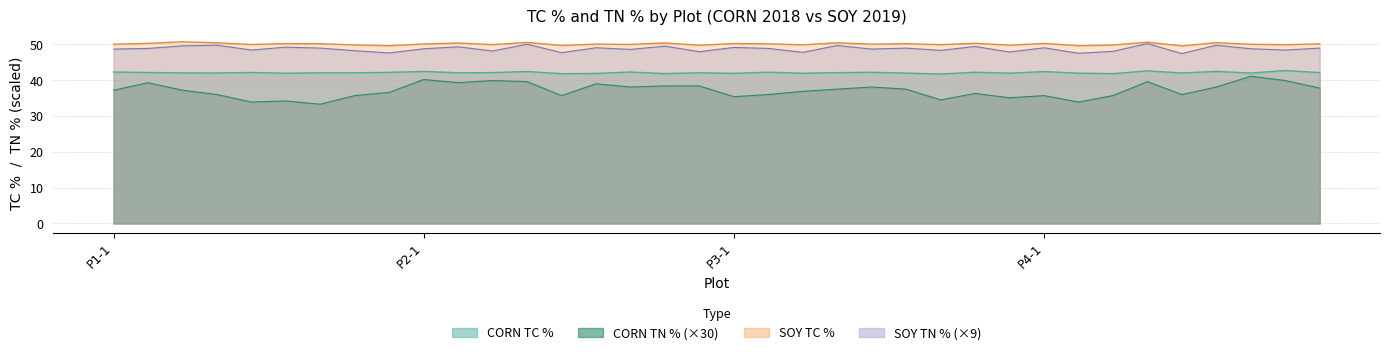

How many interior local peaks does the corn_tn series have?

10